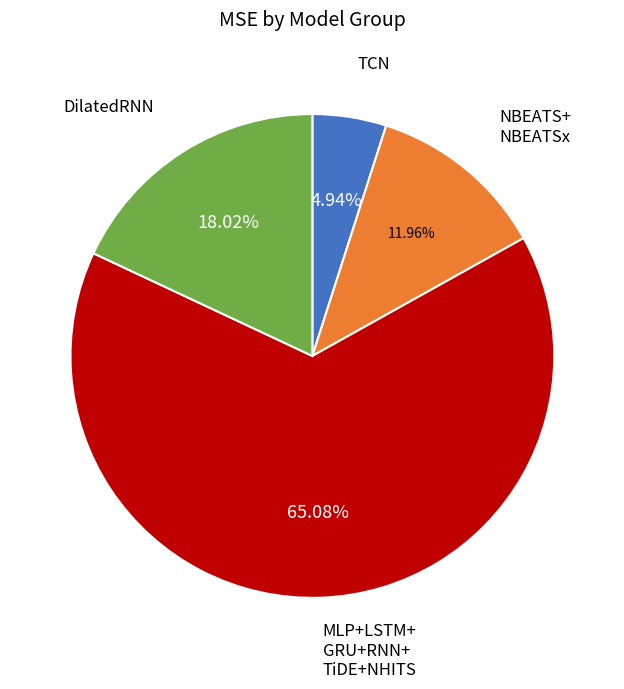

Does any single category account for the majority?

Yes